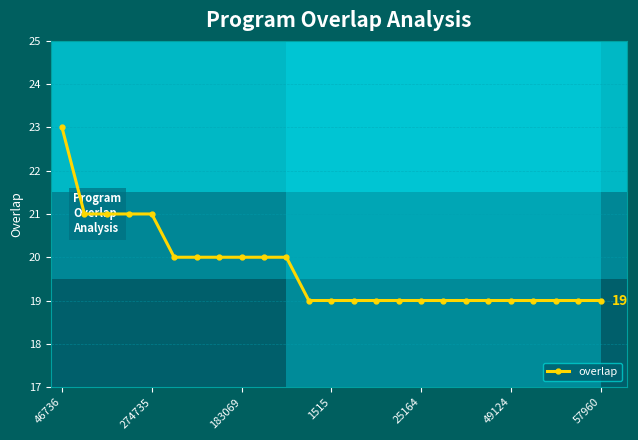

What is the difference between the maximum and minimum values?

4